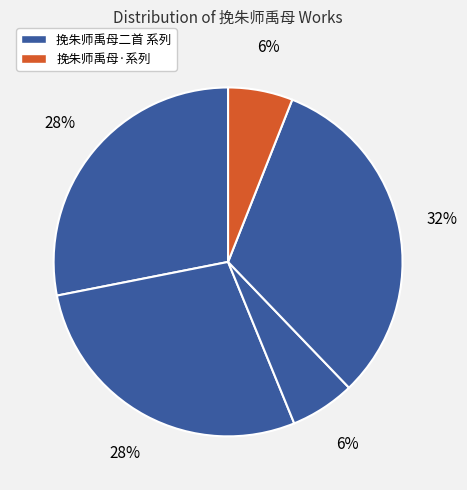

How many segments does this pie chart have?

5